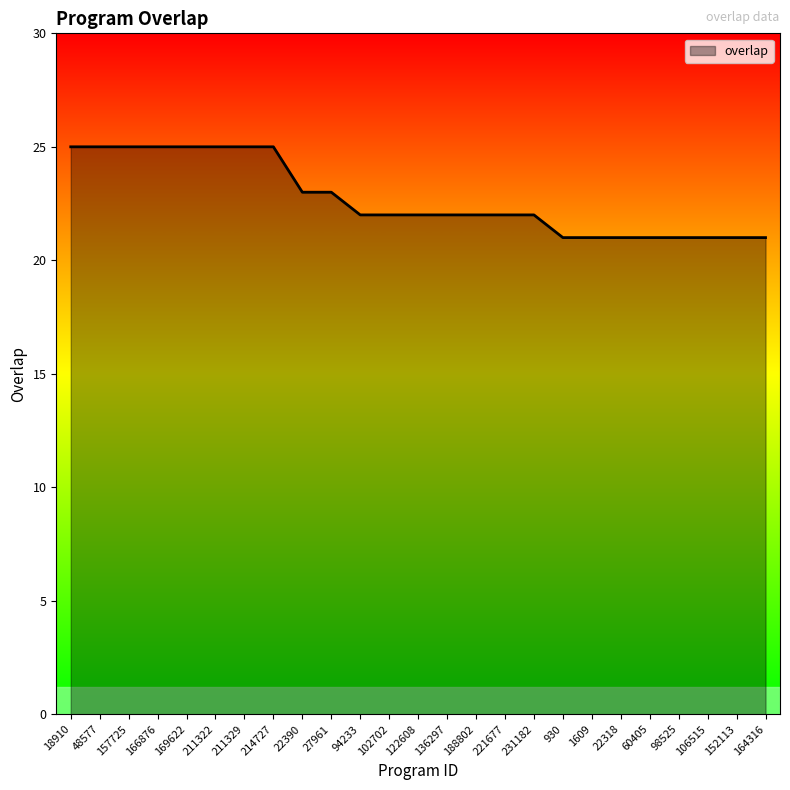

Between 27961 and 211322, which is larger?

211322